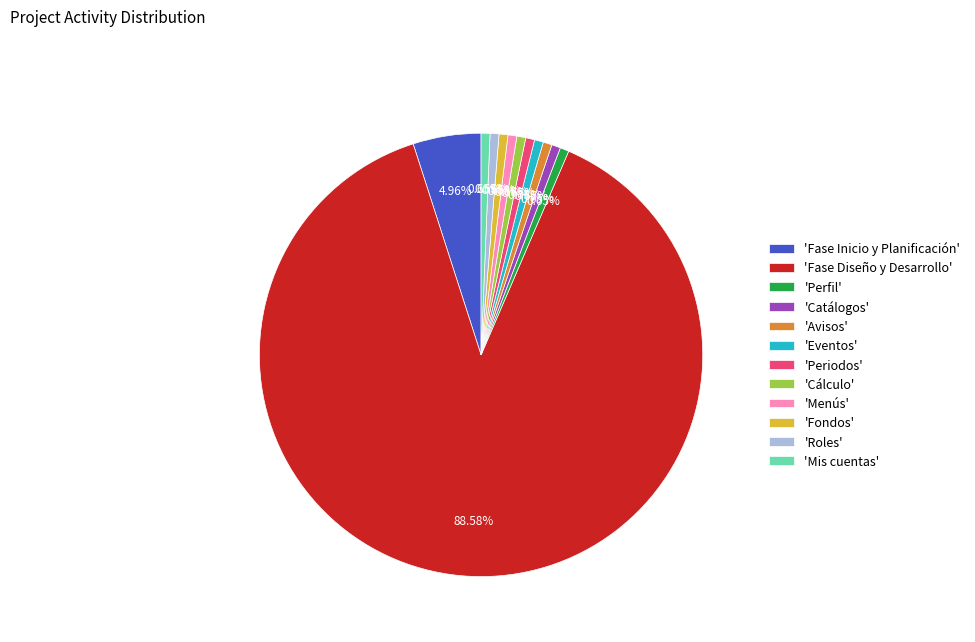

Which category has the biggest portion of the pie?

'Fase Diseño y Desarrollo'